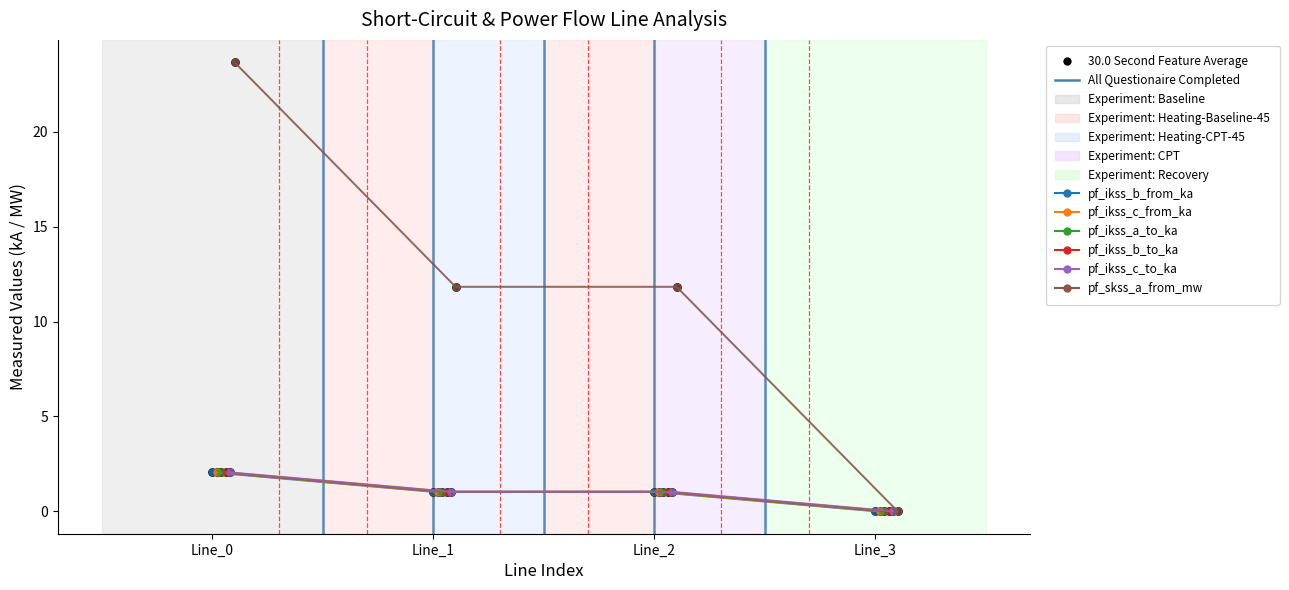

Which series has the largest total across all categories?

pf_skss_a_from_mw